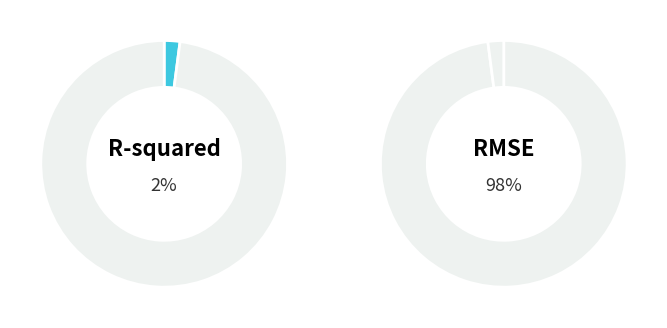

Which category accounts for the majority?

RMSE